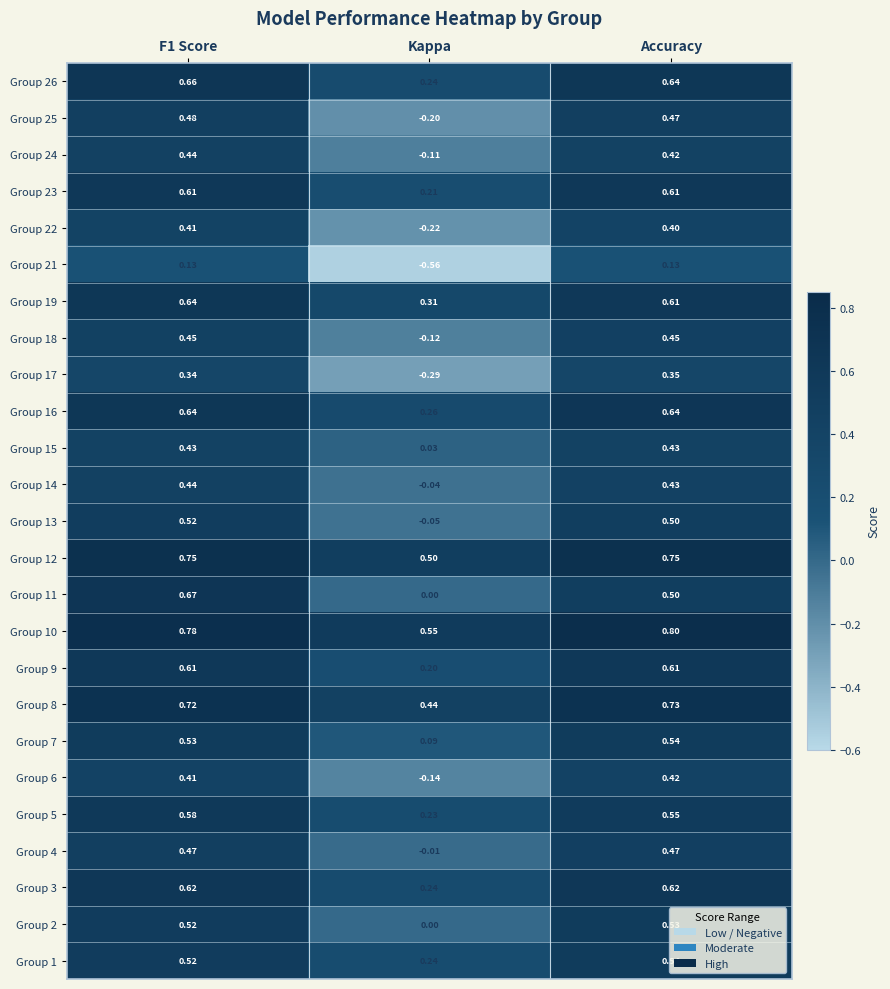

Which series changed the most between F1 Score and Accuracy?

Group 11